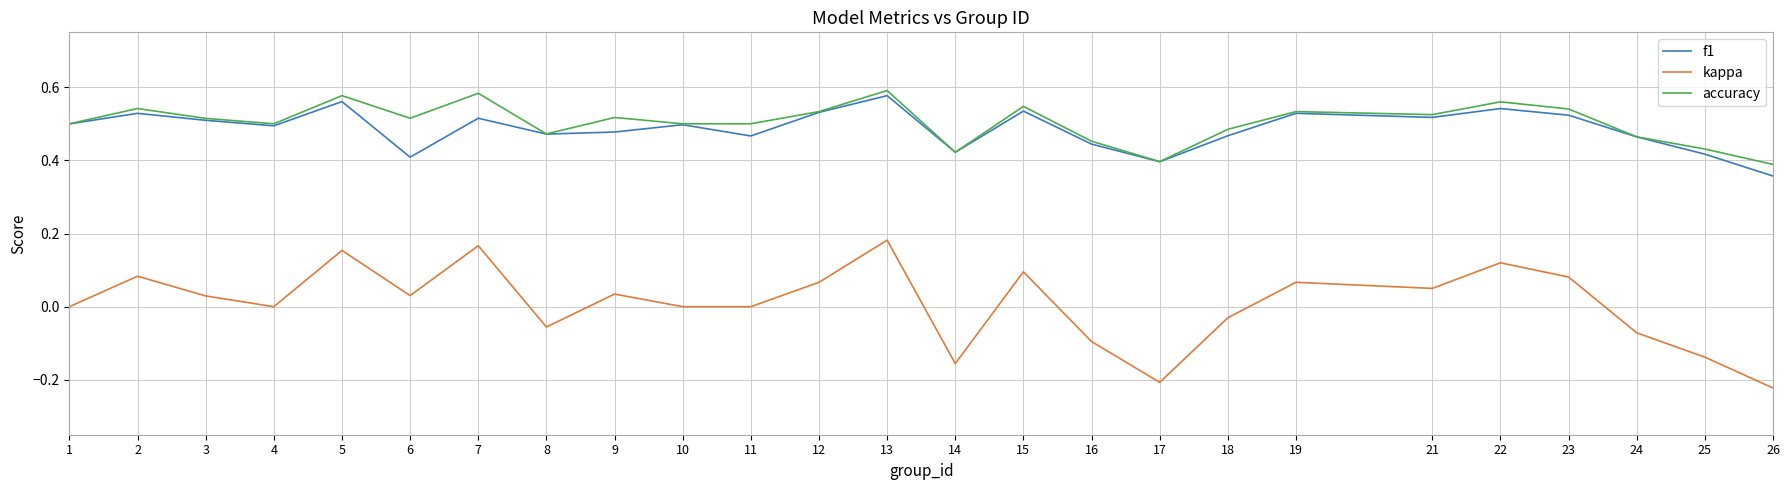

The kappa series shows -0.2 at 14. True or false?

True